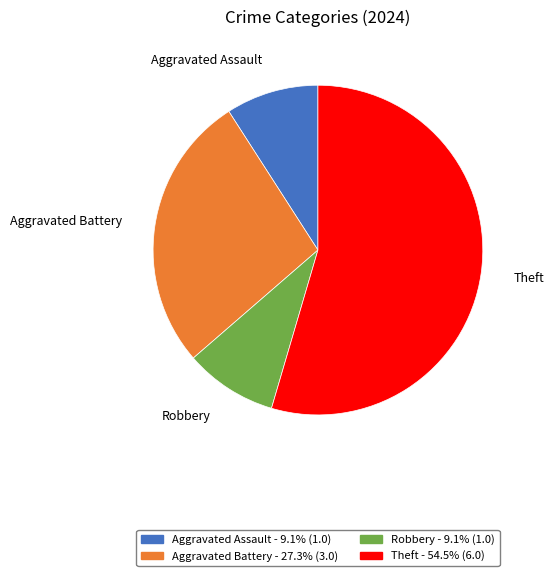

Which category has the biggest portion of the pie?

Theft